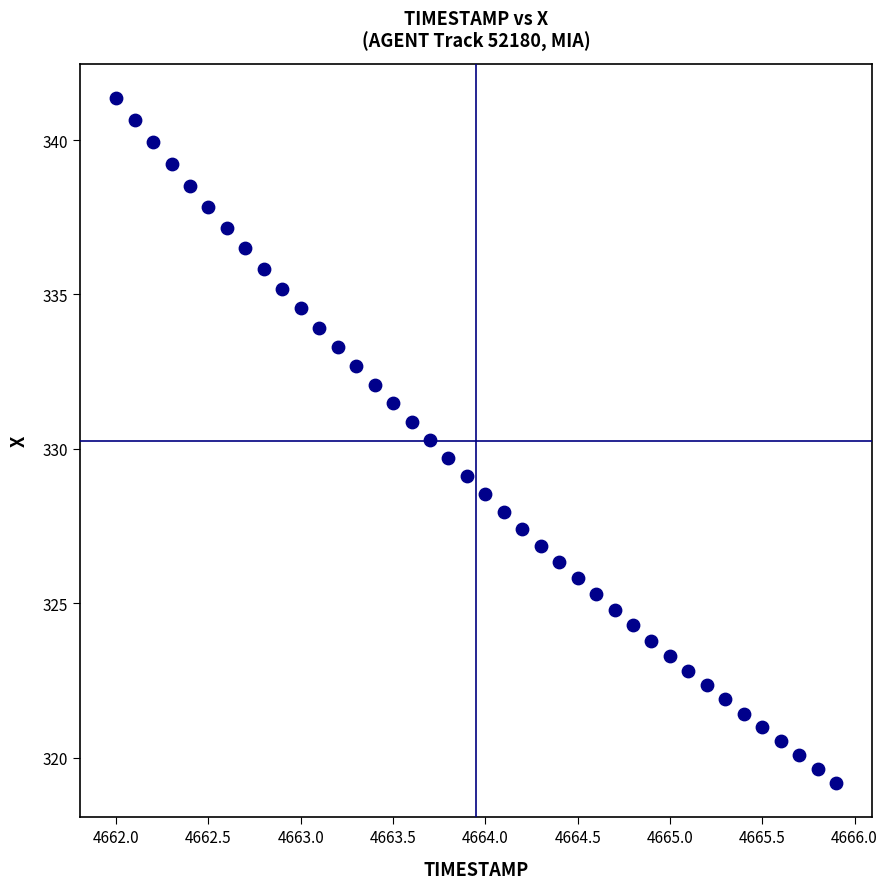

What is the range of Y values (max minus min)?

22.2